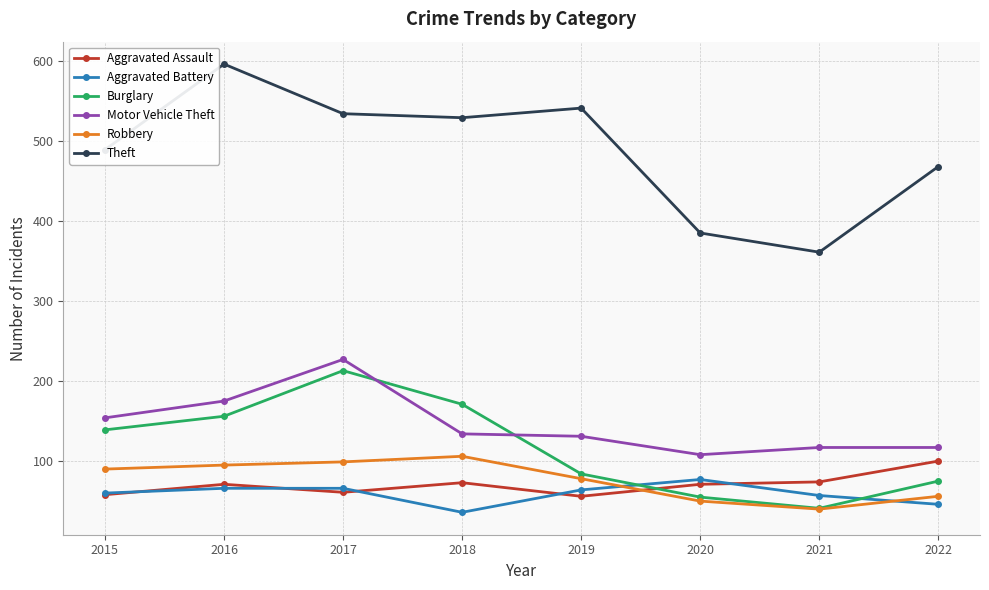

True or false: Aggravated Assault has more than 1 points higher than both neighbors.

True